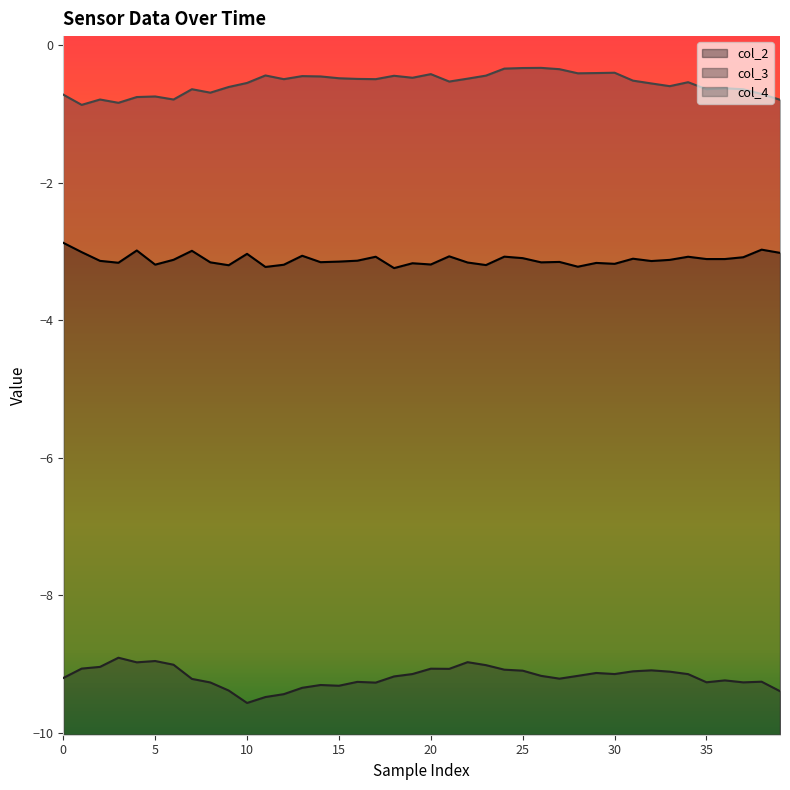

Reading left to right, extract all data points from this chart.

col_2: -2.9	-3.0	-3.1	-3.2	-3.0	-3.2	-3.1	-3.0	-3.2	-3.2	-3.0	-3.2	-3.2	-3.1	-3.2	-3.1	-3.1	-3.1	-3.2	-3.2	-3.2	-3.1	-3.2	-3.2	-3.1	-3.1	-3.2	-3.2	-3.2	-3.2	-3.2	-3.1	-3.1	-3.1	-3.1	-3.1	-3.1	-3.1	-3.0	-3.0
col_3: -9.2	-9.1	-9.0	-8.9	-9.0	-9.0	-9.0	-9.2	-9.3	-9.4	-9.6	-9.5	-9.4	-9.3	-9.3	-9.3	-9.3	-9.3	-9.2	-9.1	-9.1	-9.1	-9.0	-9.0	-9.1	-9.1	-9.2	-9.2	-9.2	-9.1	-9.1	-9.1	-9.1	-9.1	-9.1	-9.3	-9.2	-9.3	-9.3	-9.4
col_4: -0.7	-0.9	-0.8	-0.8	-0.8	-0.7	-0.8	-0.6	-0.7	-0.6	-0.6	-0.4	-0.5	-0.5	-0.5	-0.5	-0.5	-0.5	-0.4	-0.5	-0.4	-0.5	-0.5	-0.4	-0.3	-0.3	-0.3	-0.4	-0.4	-0.4	-0.4	-0.5	-0.6	-0.6	-0.5	-0.6	-0.6	-0.6	-0.7	-0.8